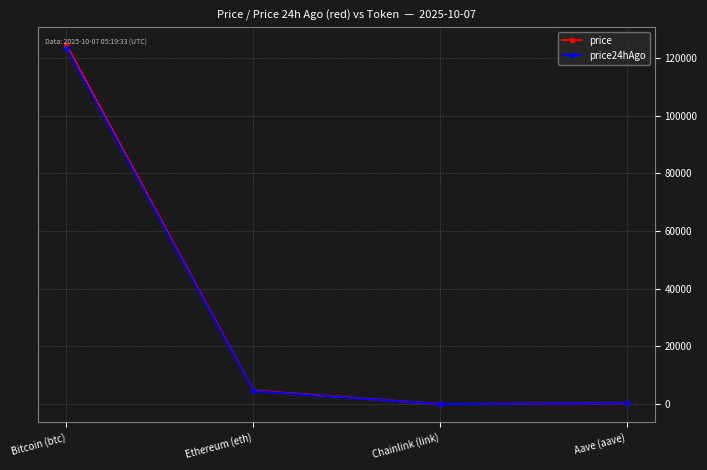

What is the spread (max minus min) of values at Bitcoin (btc)?

1069.0